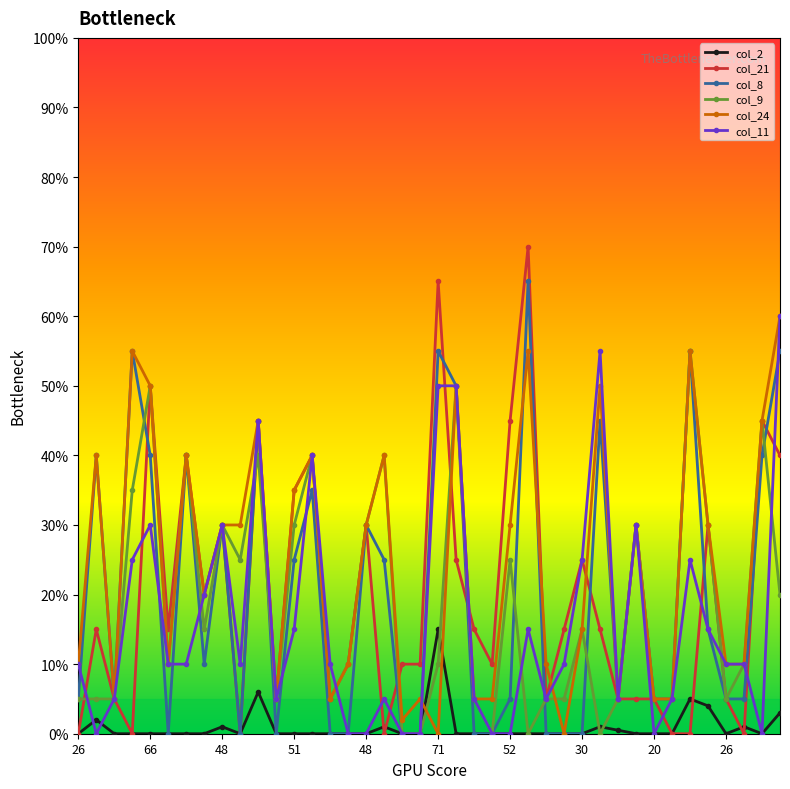

How many distinct data groups are displayed?

6